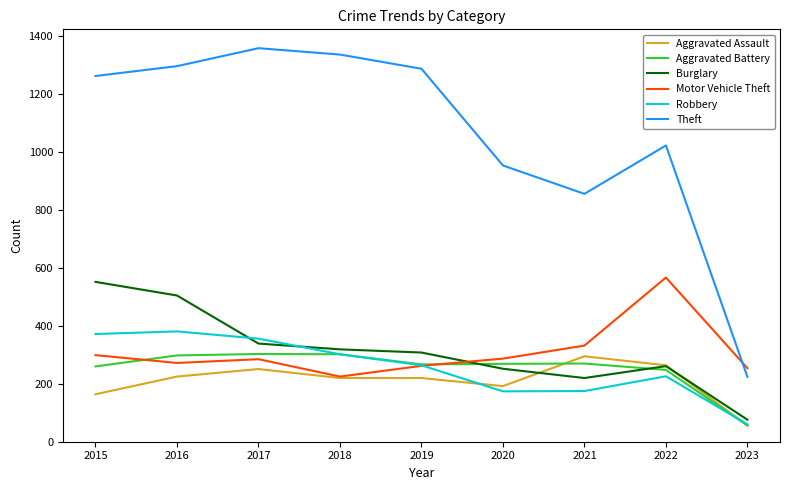

Where is the first local maximum for Aggravated Assault?

2017